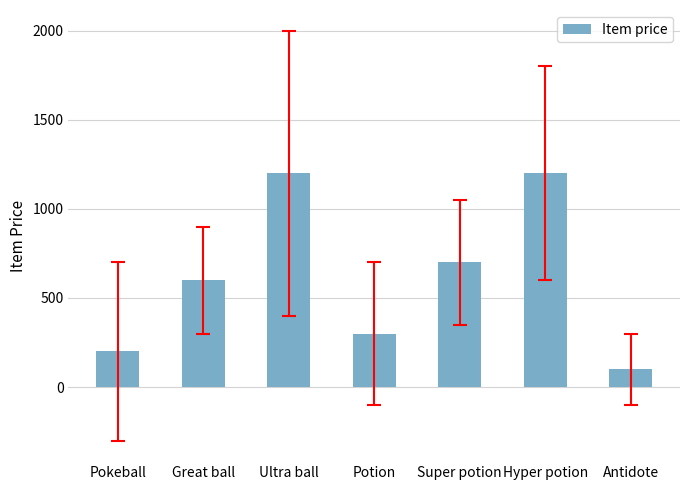

What is the sum of all values?

4300